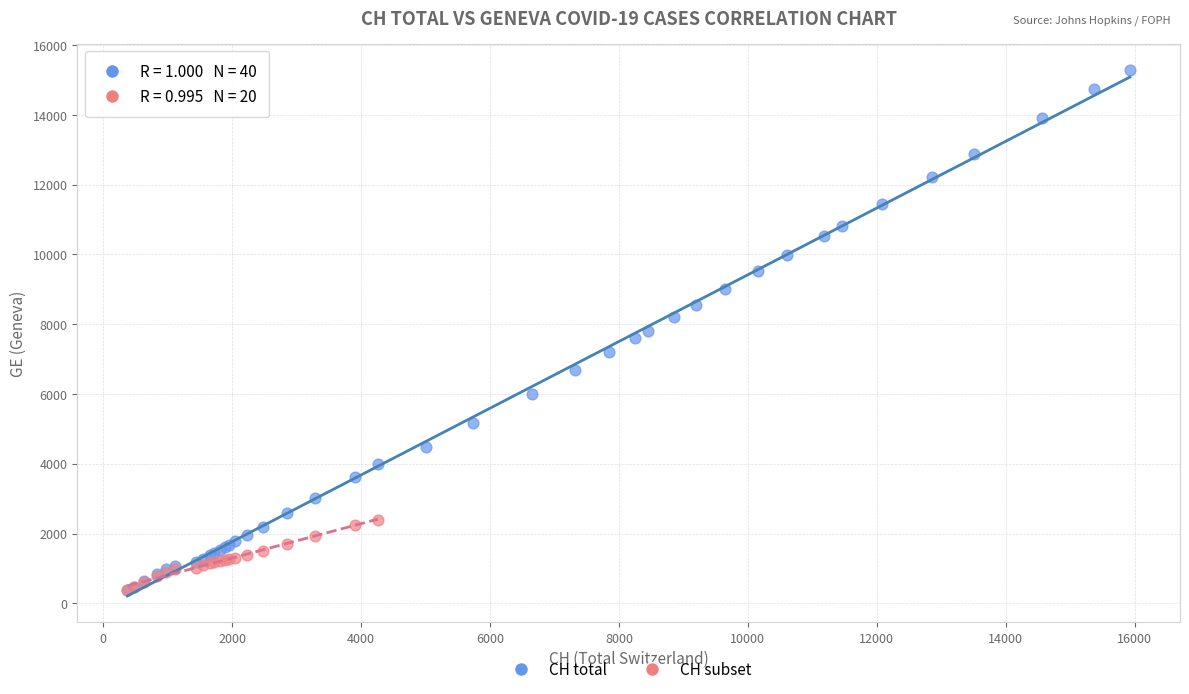

Which series contains the highest Y value?

CH total